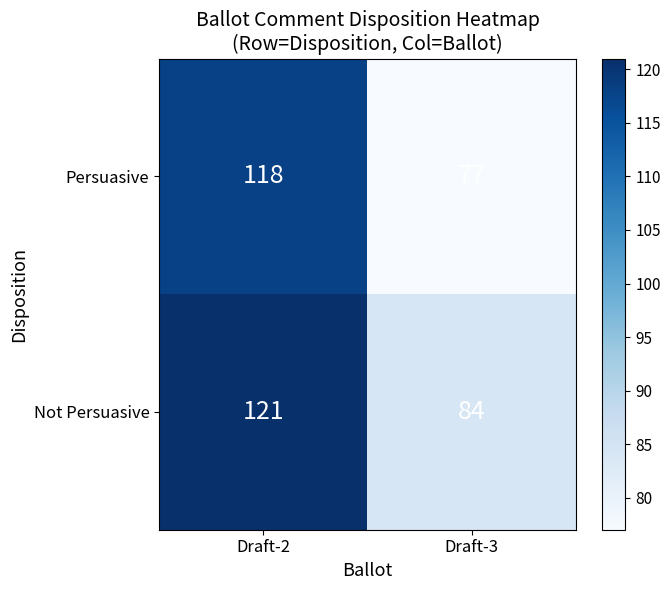

Rank the series by their average value, from highest to lowest.

Not Persuasive, Persuasive